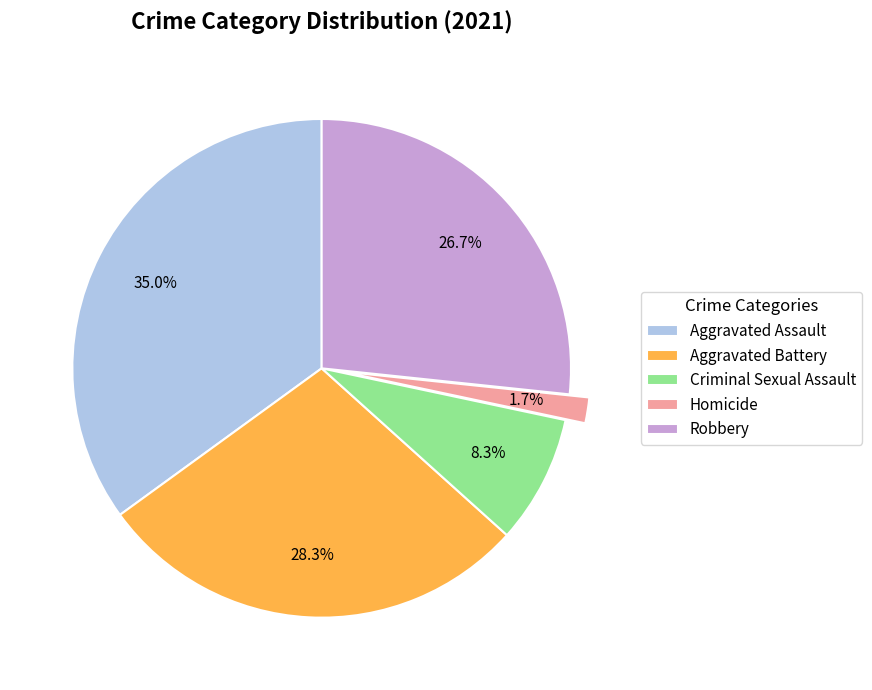

Which category has the smallest portion of the pie?

Homicide